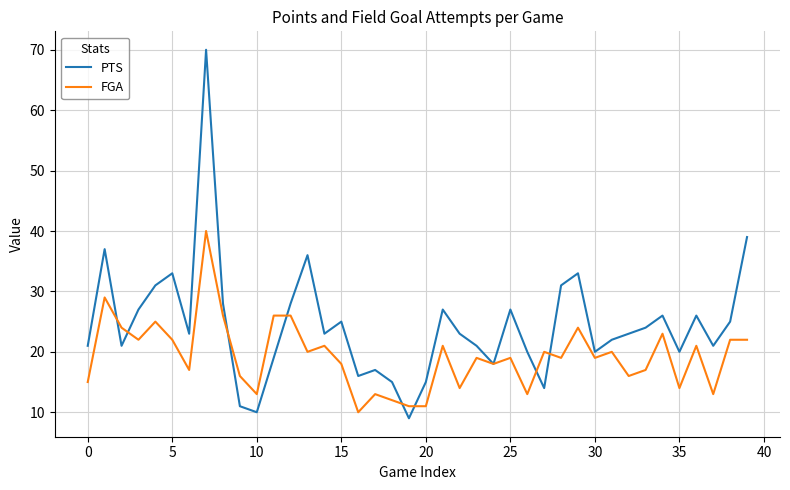

Which series has the largest range (max minus min)?

PTS